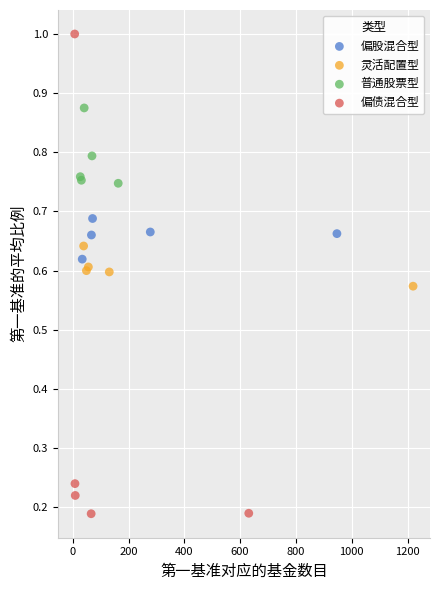

Which series has the largest Y range (max minus min)?

偏债混合型